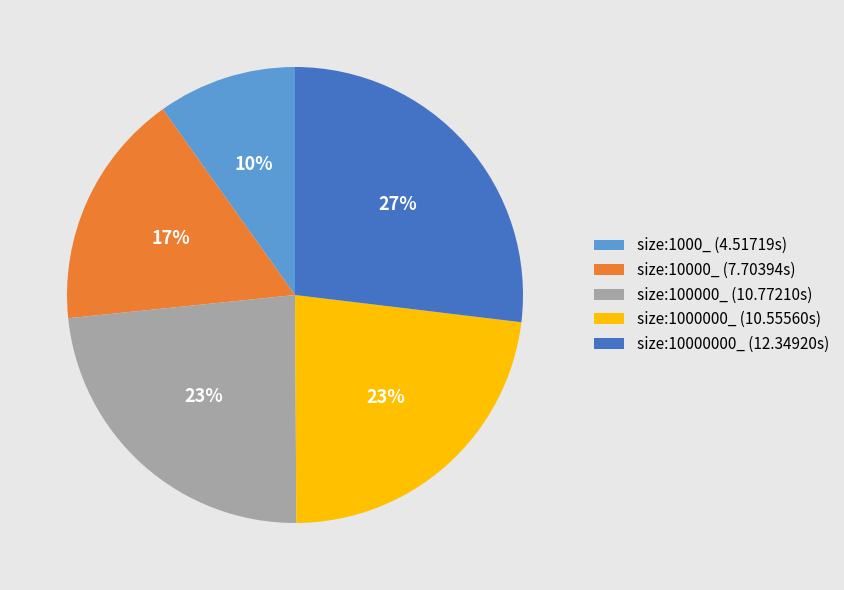

Is it true that size:1000_ is 21% of the pie?

False